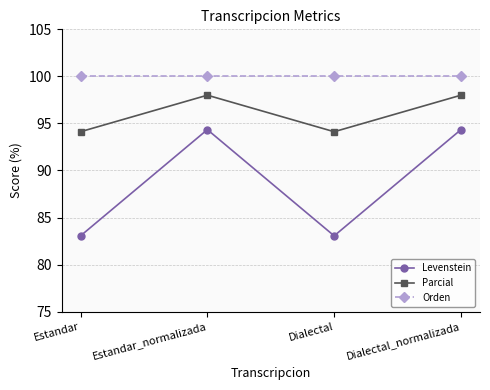

What is the total value across all series at Dialectal_normalizada?

292.3